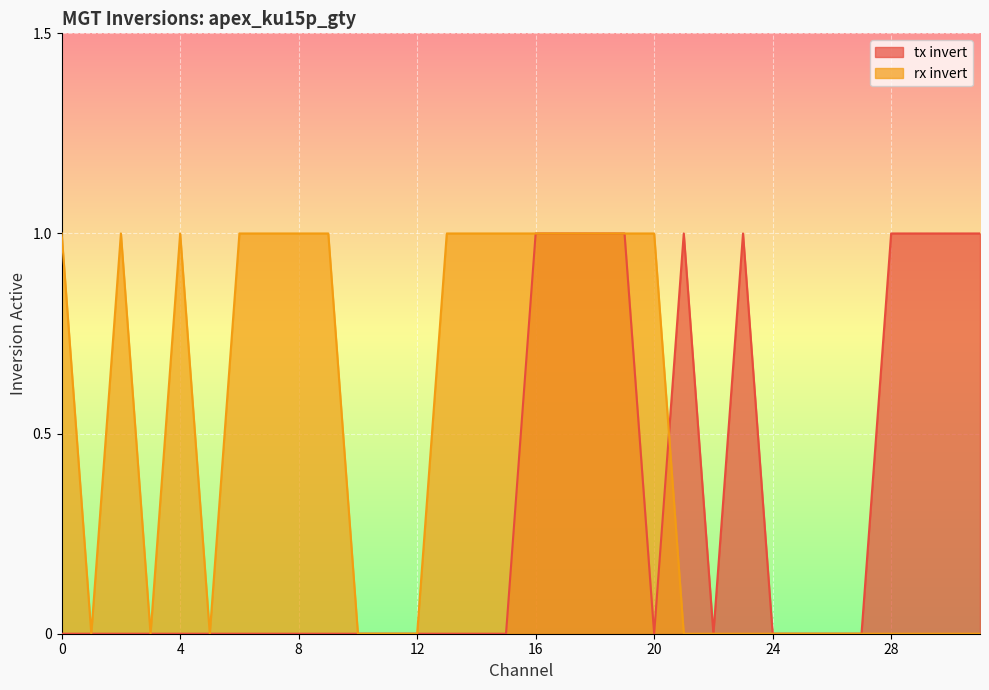

Reading right to left, what are all the values shown in this chart?

tx invert: 31=1	30=1	29=1	28=1	27=0	26=0	25=0	24=0	23=1	22=0	21=1	20=0	19=1	18=1	17=1	16=1	15=0	14=0	13=0	12=0	11=0	10=0	9=0	8=0	7=0	6=0	5=0	4=0	3=0	2=0	1=0	0=0
rx invert: 31=0	30=0	29=0	28=0	27=0	26=0	25=0	24=0	23=0	22=0	21=0	20=1	19=1	18=1	17=1	16=1	15=1	14=1	13=1	12=0	11=0	10=0	9=1	8=1	7=1	6=1	5=0	4=1	3=0	2=1	1=0	0=1